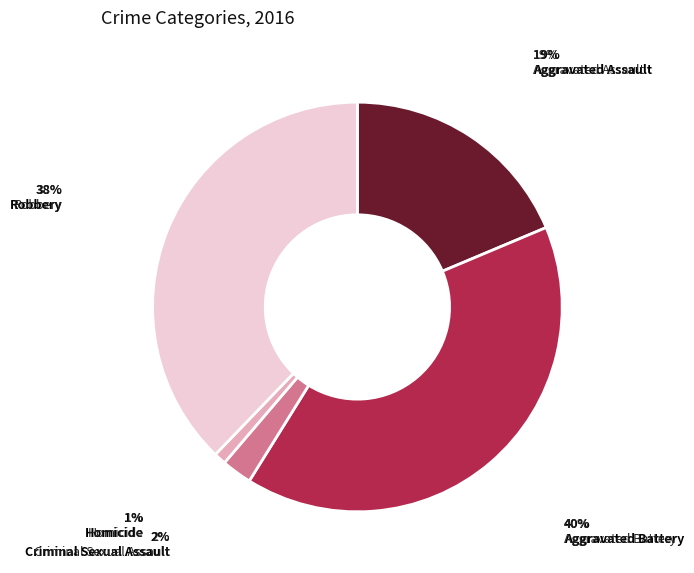

Which slice is the largest?

Aggravated Battery